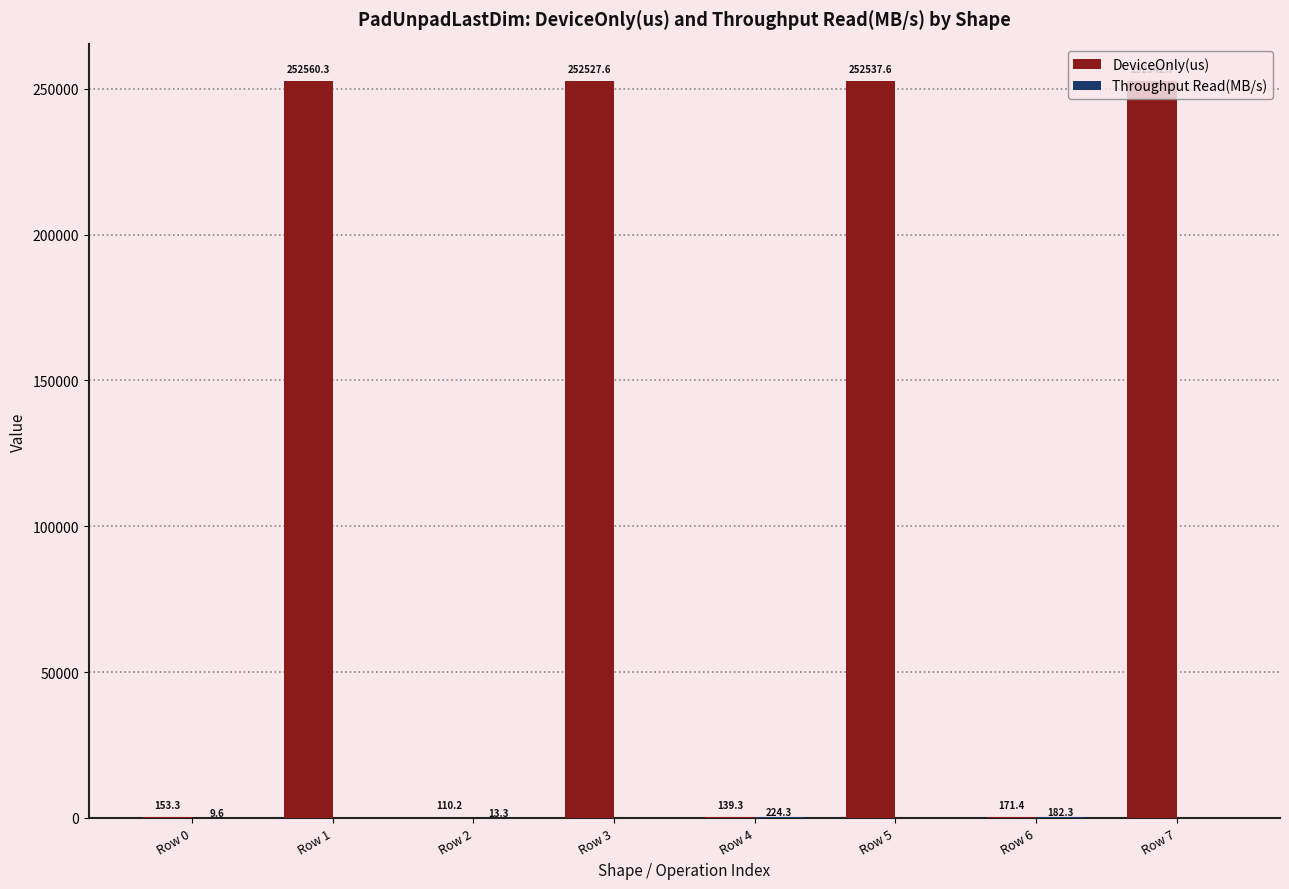

How many categories are shown in the chart?

8